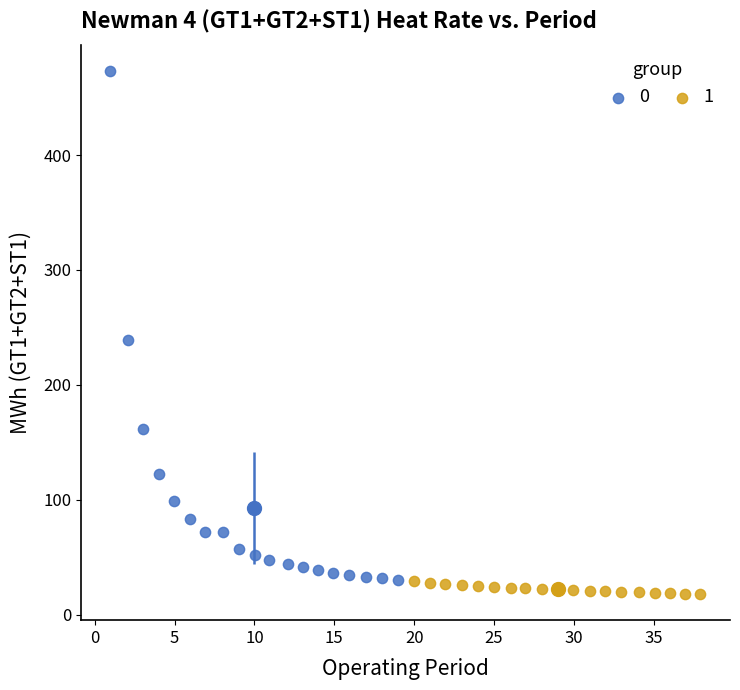

Which series has the largest Y range (max minus min)?

0